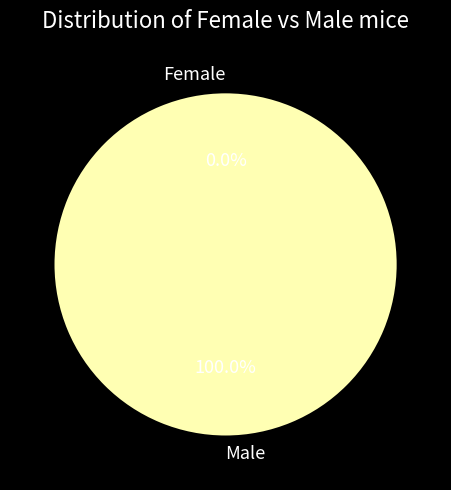

Count the number of slices in the pie.

2